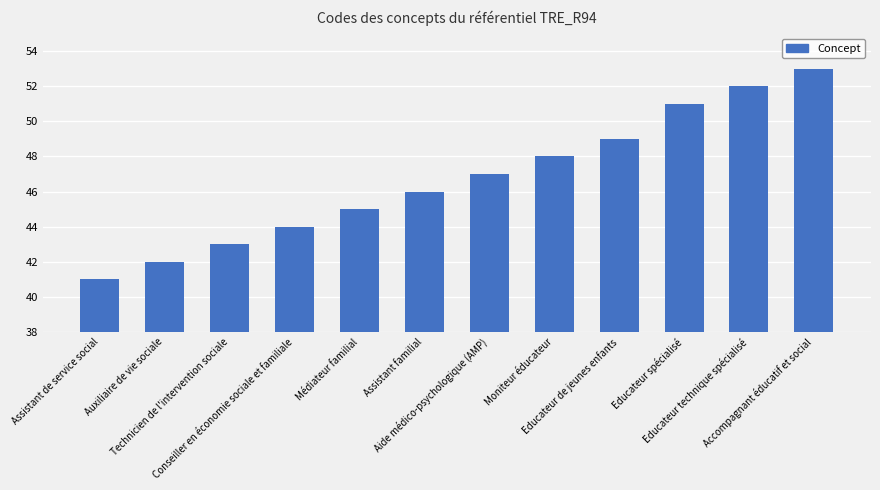

What is the change in value from Assistant de service social to Educateur technique spécialisé?

+11